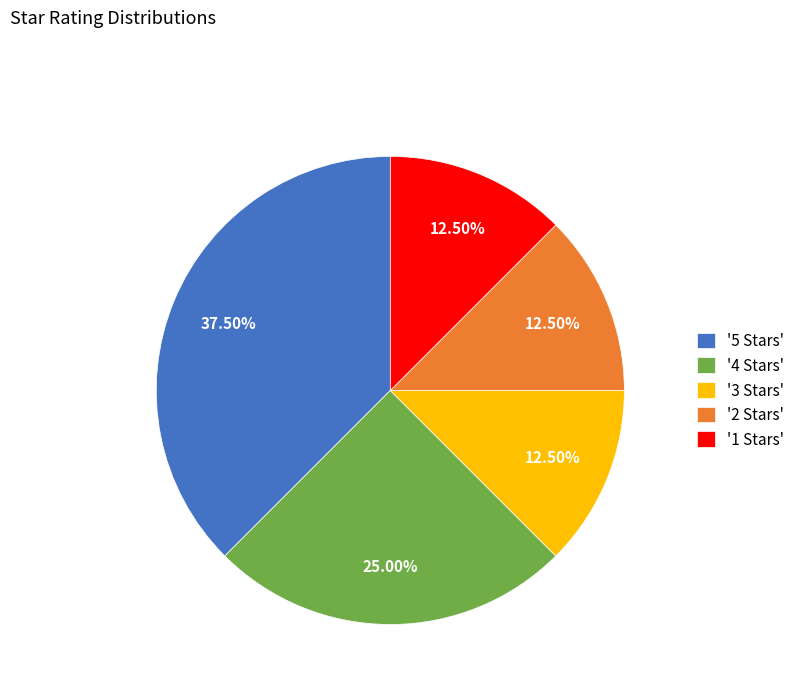

Count the number of slices in the pie.

5